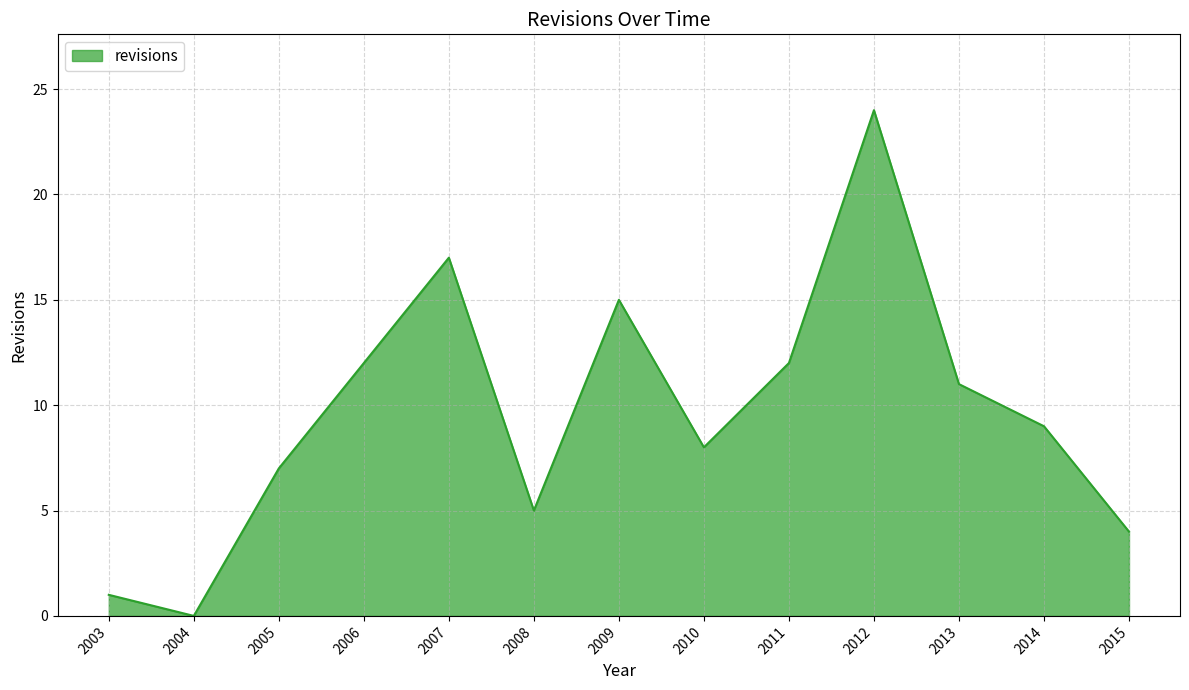

What is the difference between the maximum and minimum values?

24